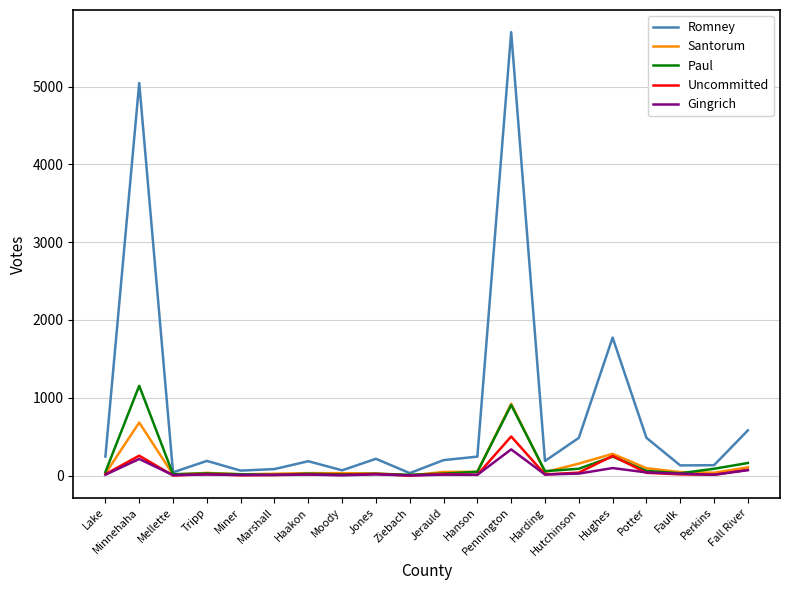

Between Miner and Hughes, which series saw the biggest shift?

Romney